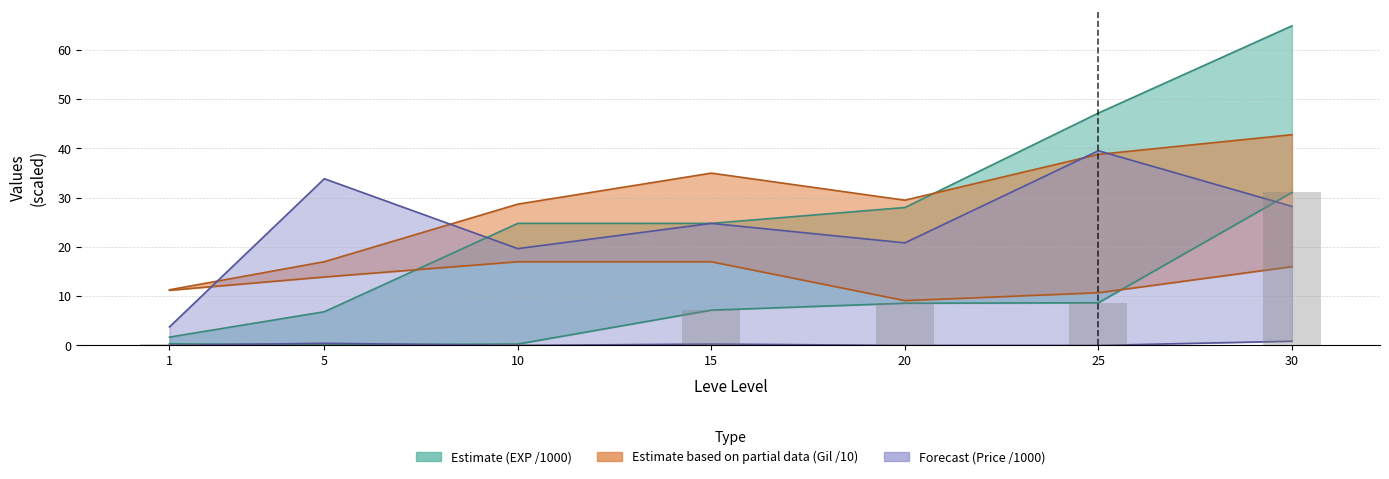

Between 5 and 10, which series saw the biggest shift?

Leve EXP upper